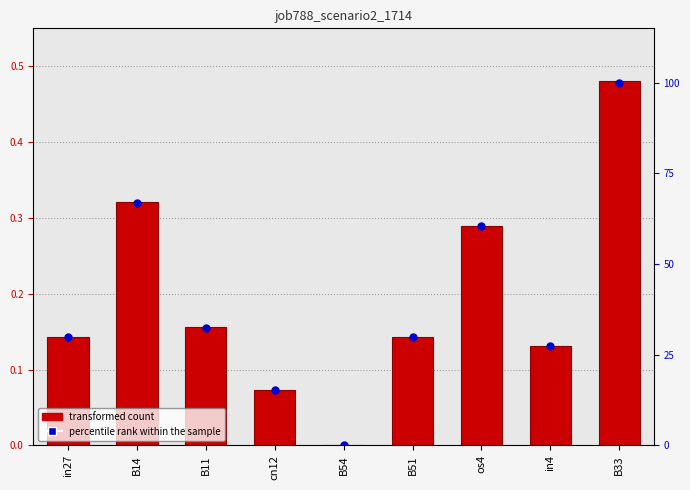

At which category is the sum across all series the highest?

B33